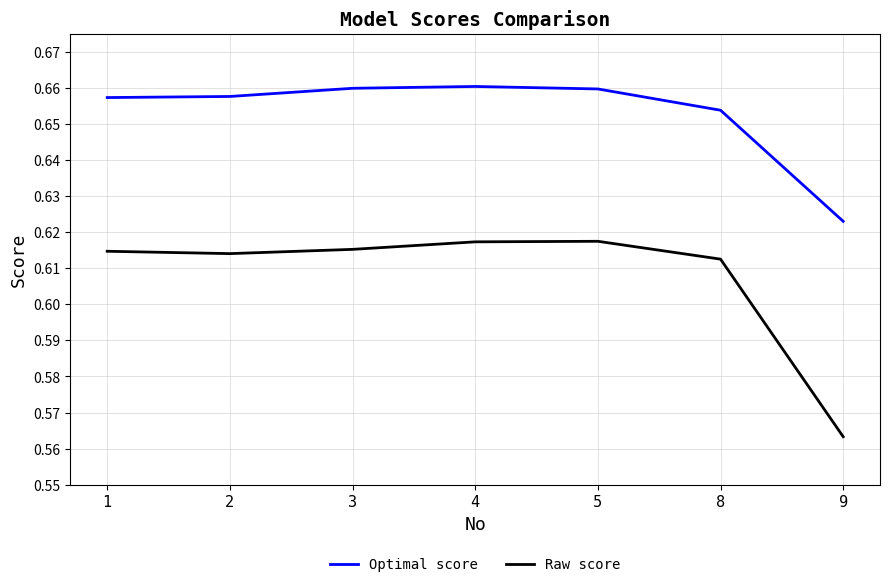

Does the chart have visible grid lines?

Yes